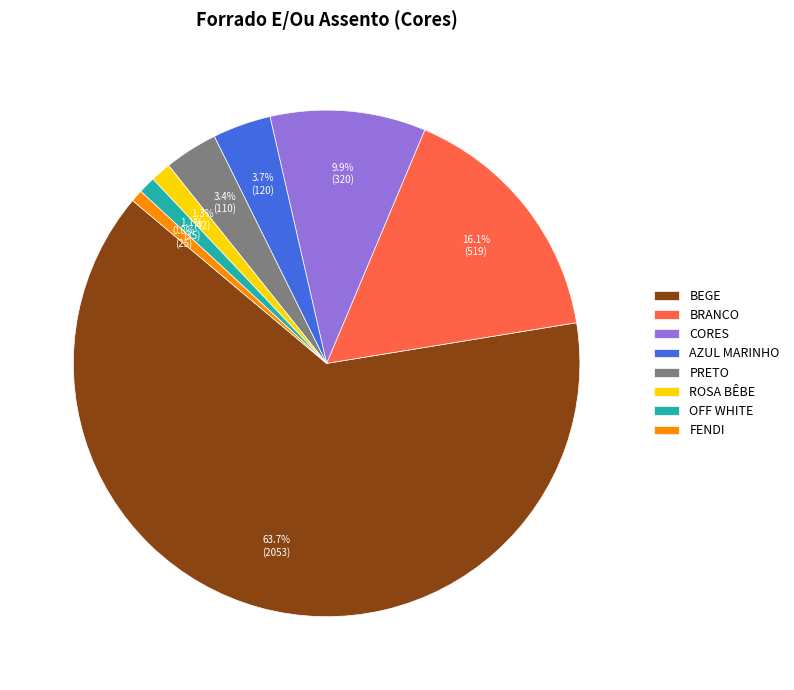

Is the sum of CORES and FENDI greater than half?

No